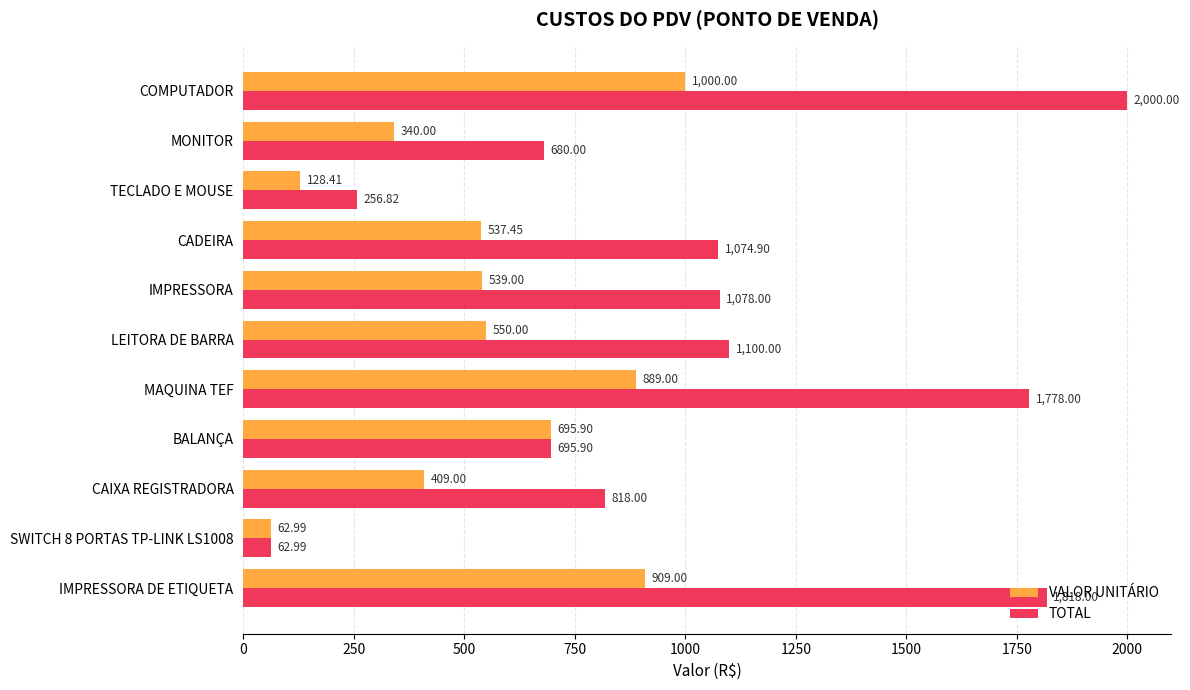

How many values in the TOTAL series are below 1074?

5